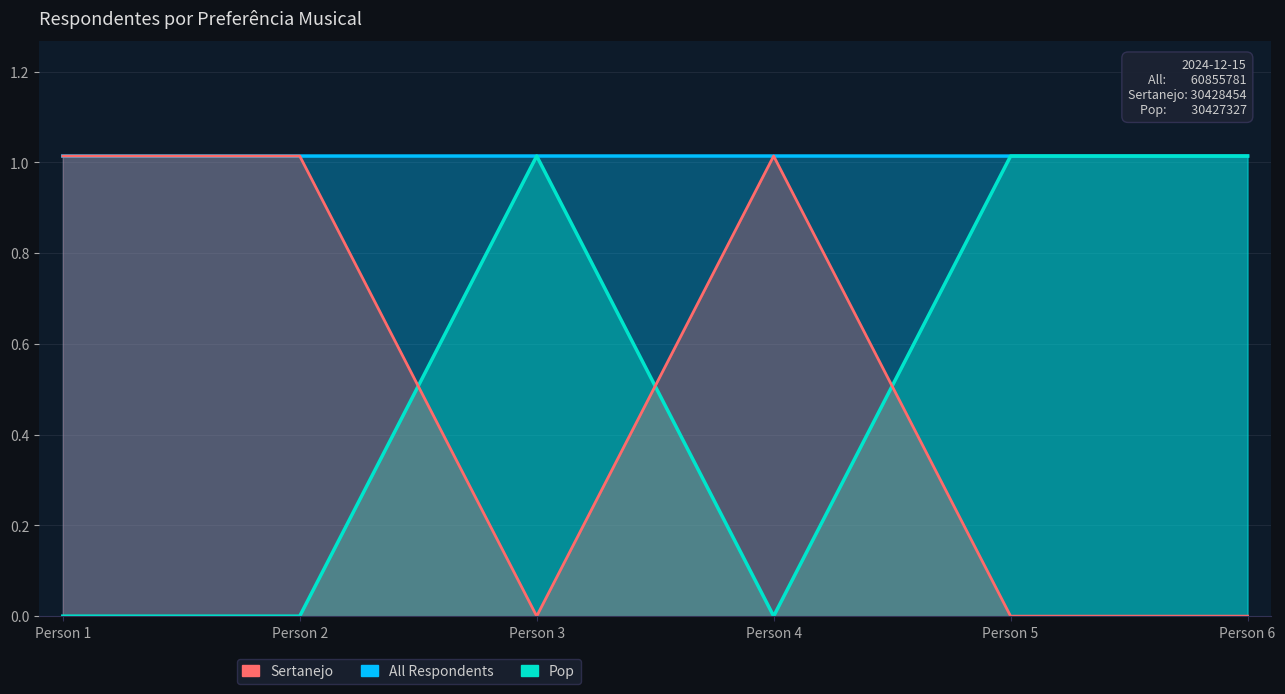

What is the value of the Sertanejo point at the 1st from the left?

1.0